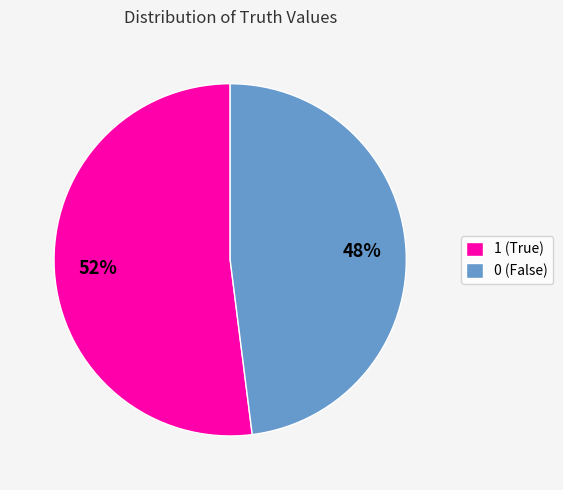

True or false: 0 accounts for 48% of the total.

True